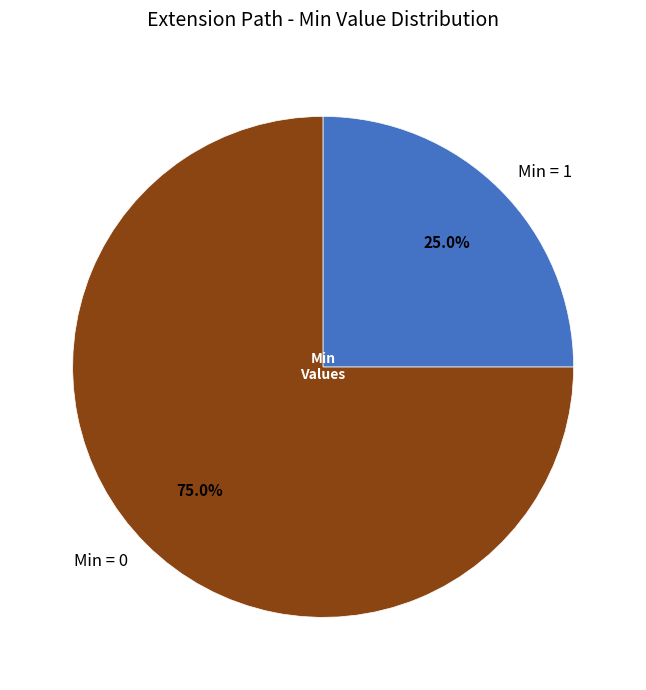

To the nearest percent, what is the difference between the largest and smallest slice percentages?

50%